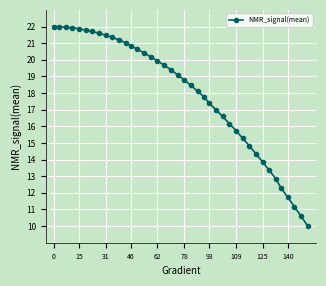

How many lines are shown in the chart?

1